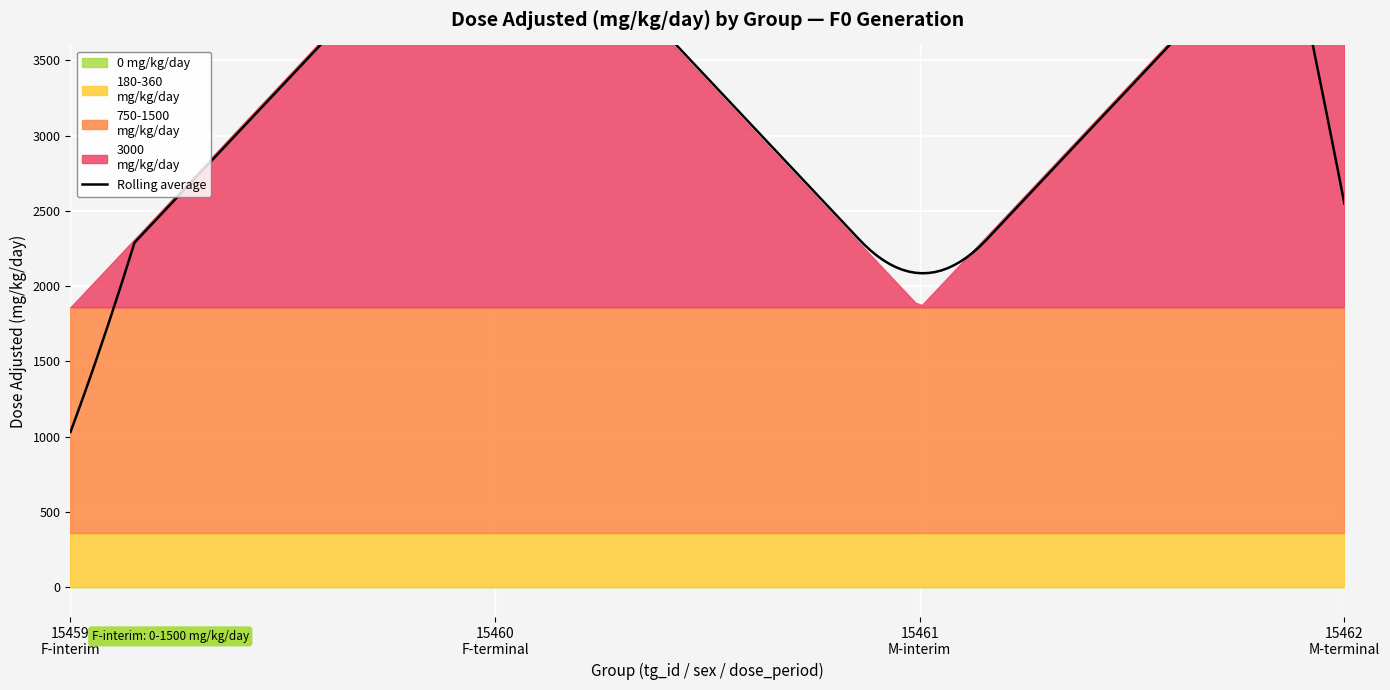

Does the chart display data point markers on the line(s)?

No